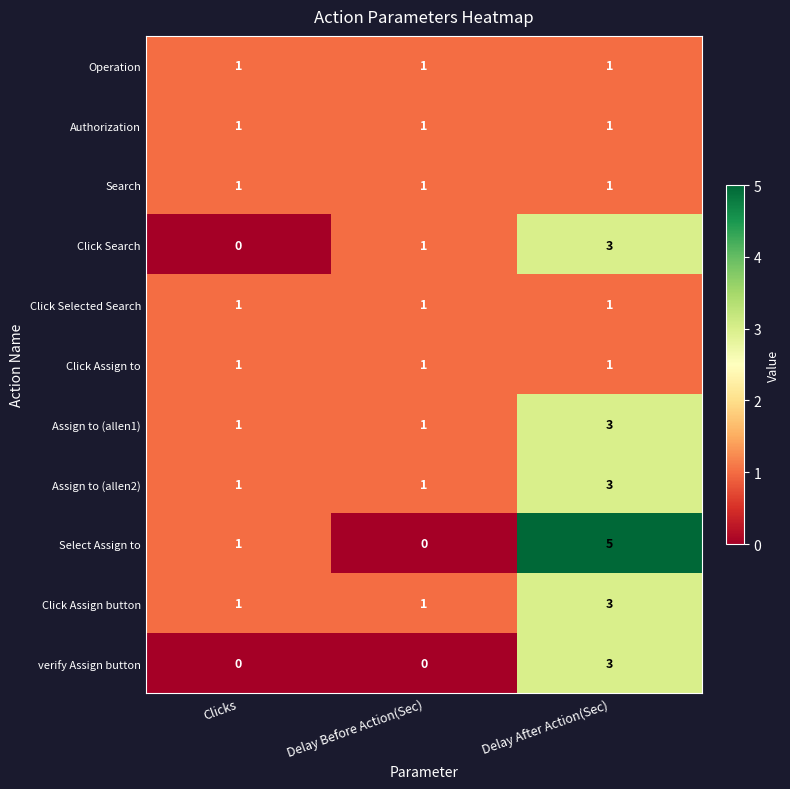

What is the greatest value displayed?

5